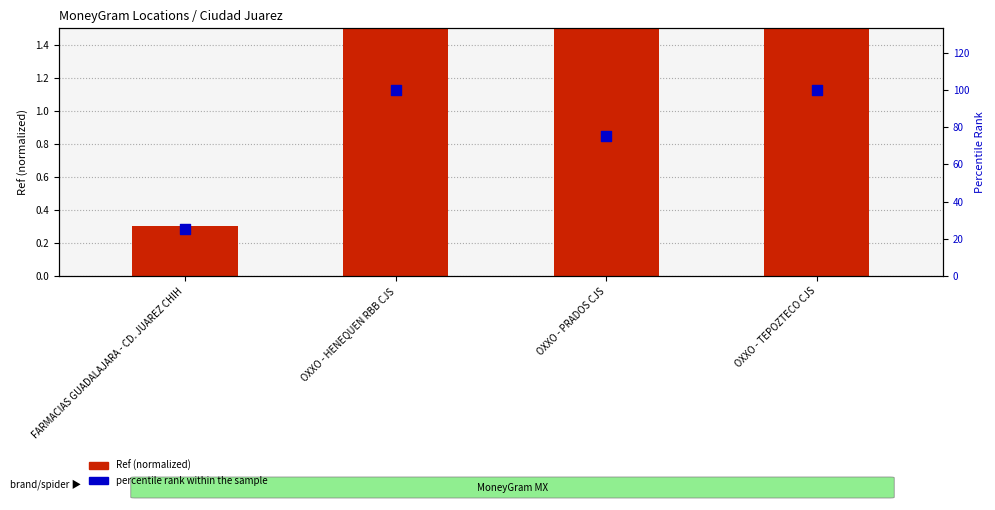

Which series has the largest total across all categories?

percentile rank within the sample